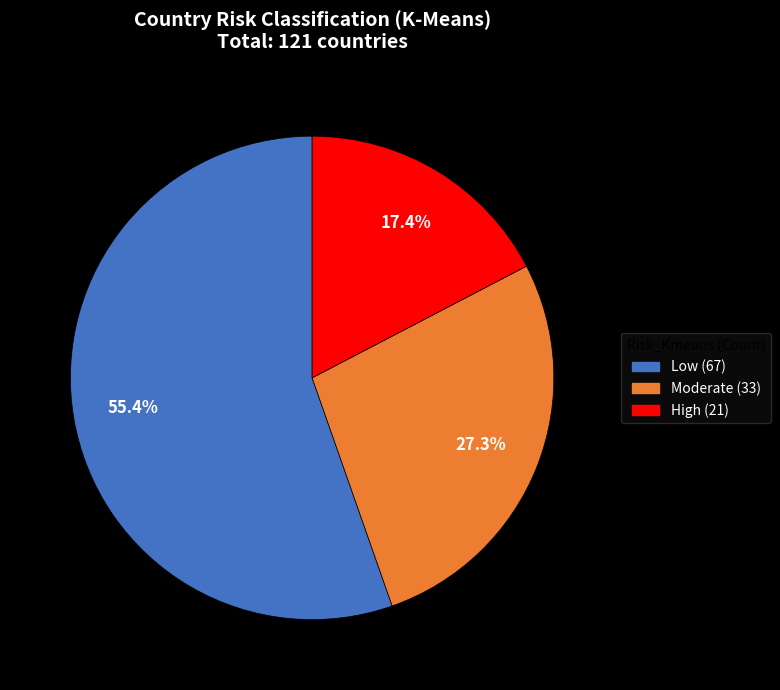

What is the ratio of the value at Moderate to the value at High?

1.6